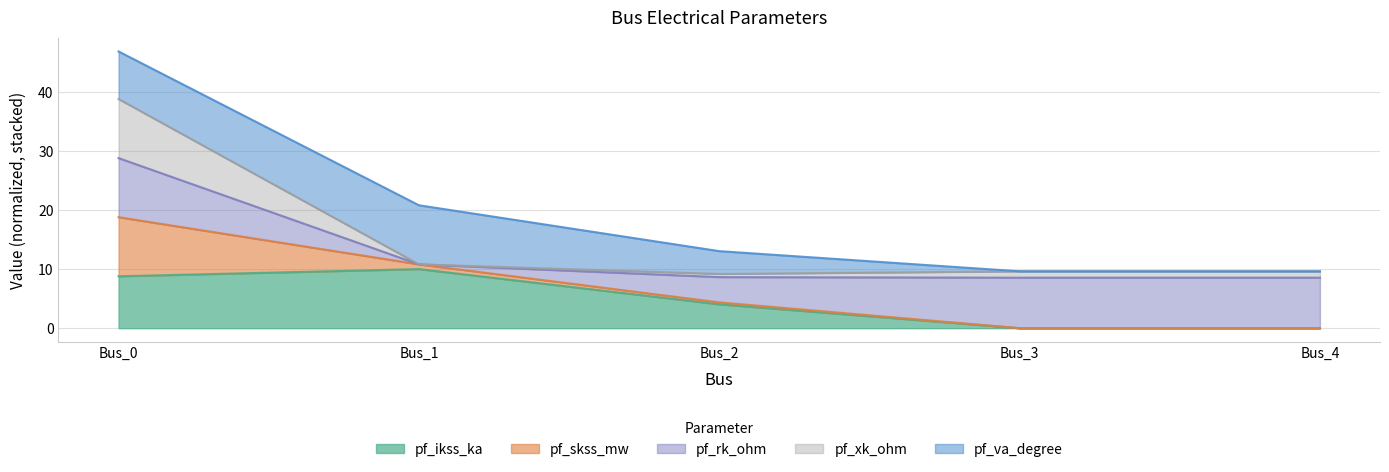

Which series changed the most between Bus_1 and Bus_2?

pf_ikss_ka